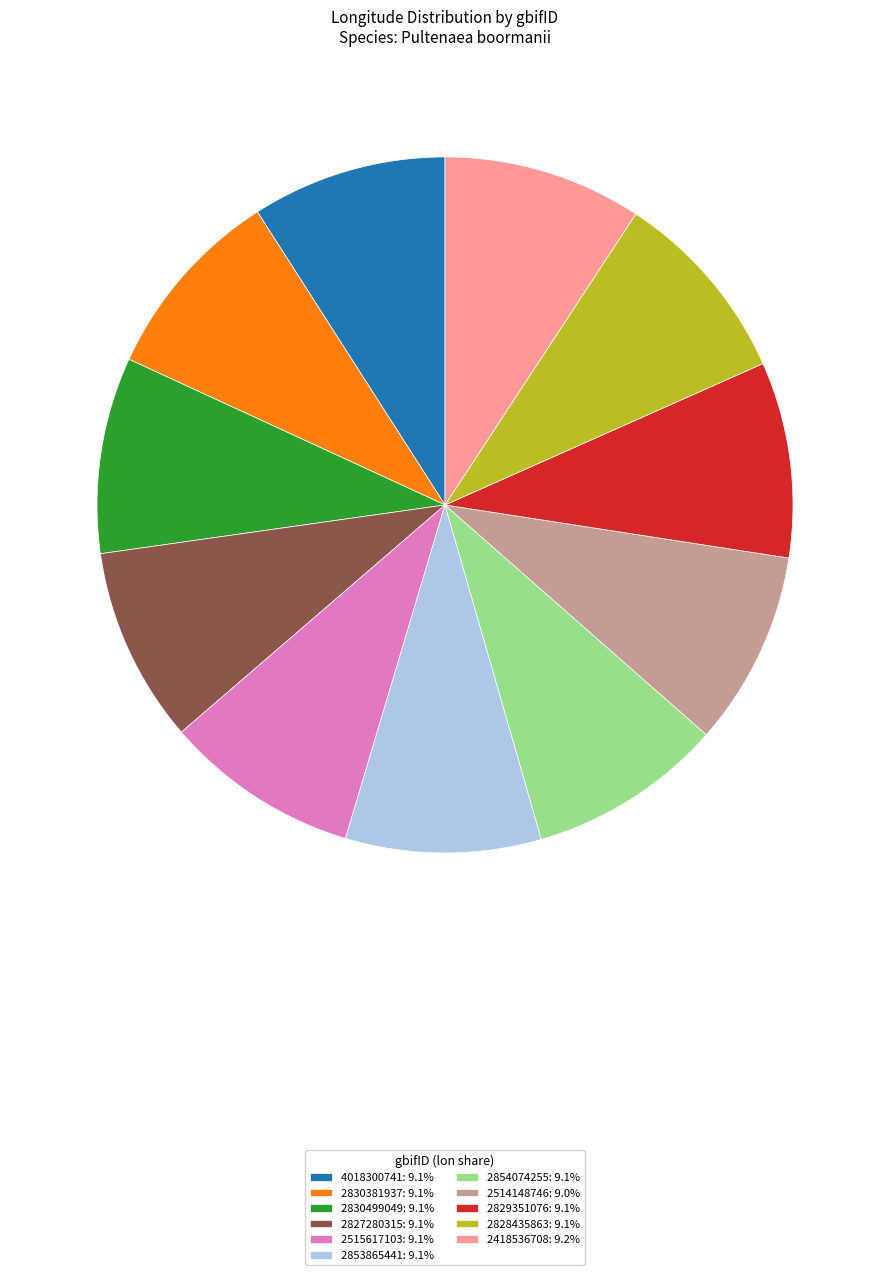

Is it true that 2829351076 is 9% of the pie?

True